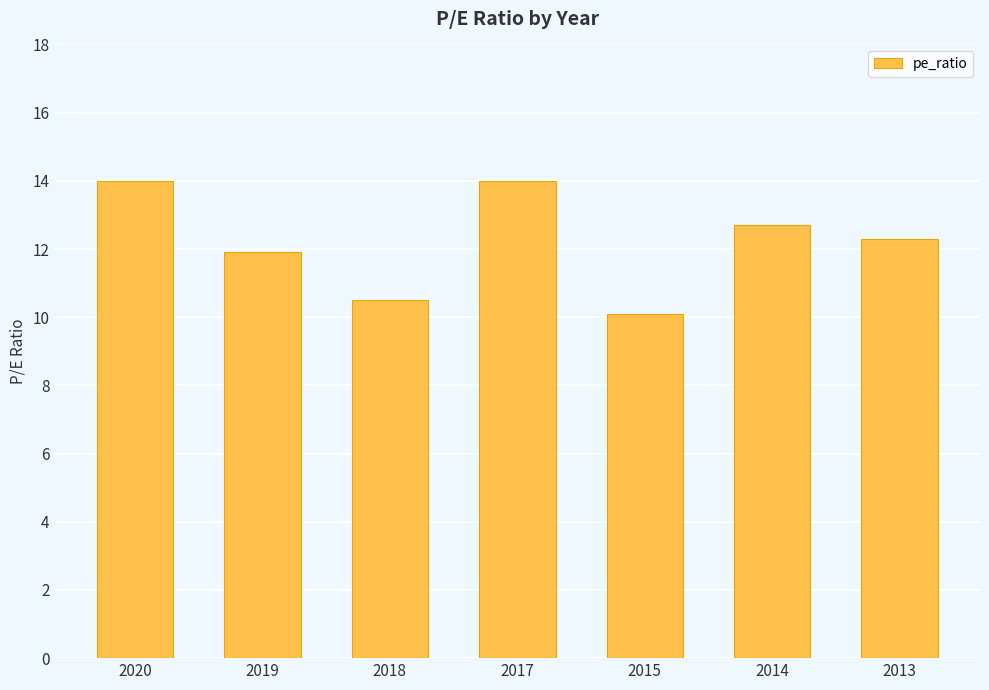

At which label does the data first exceed 12?

2020